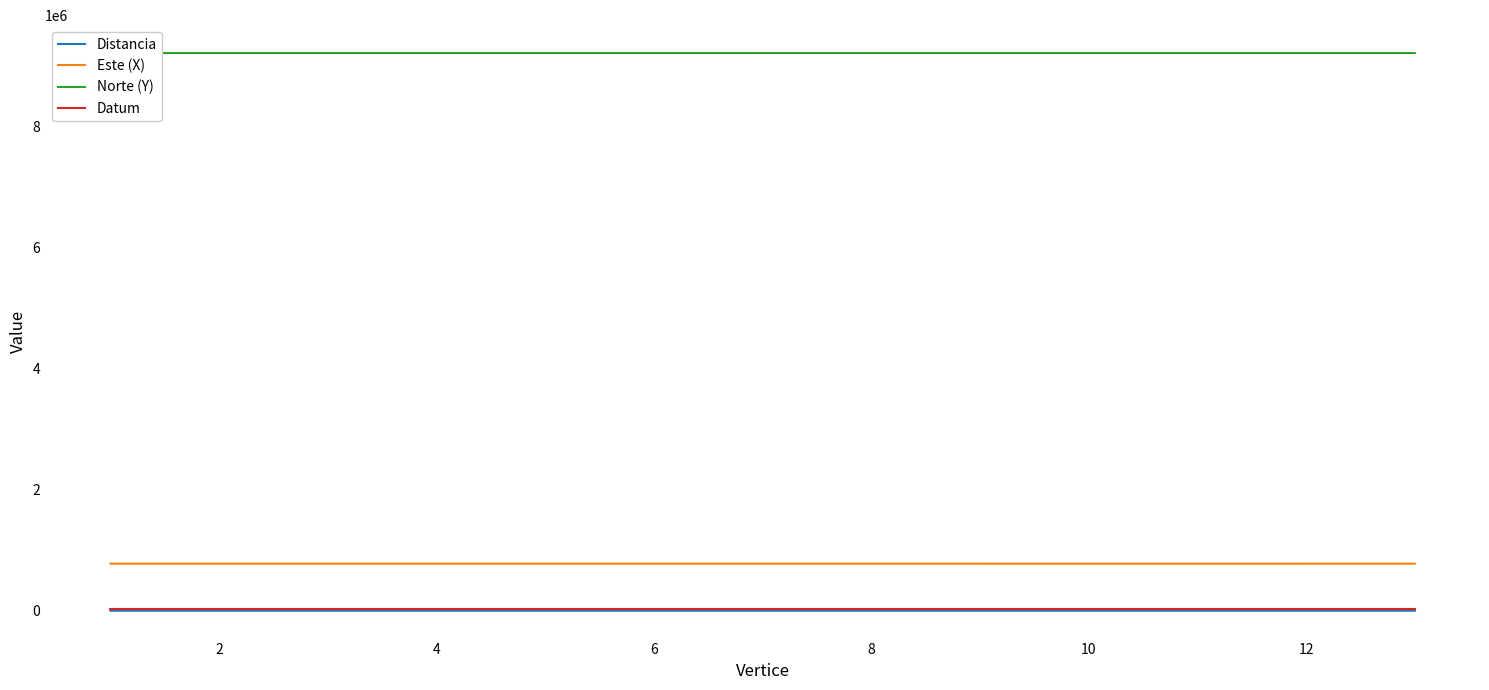

How many distinct data groups are displayed?

4